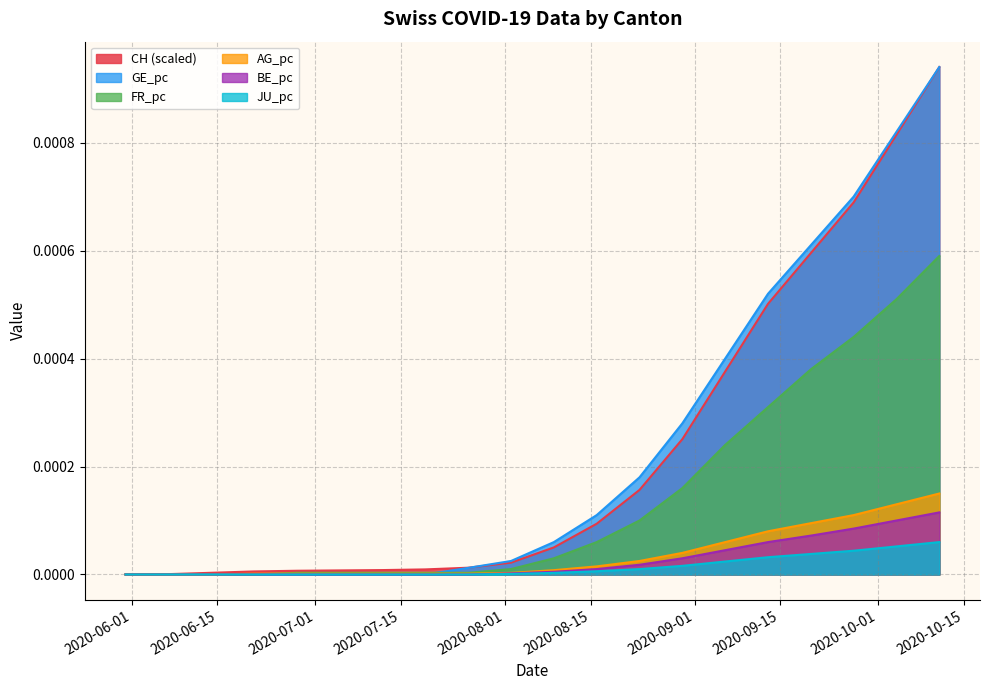

Count the number of data series in this chart.

6